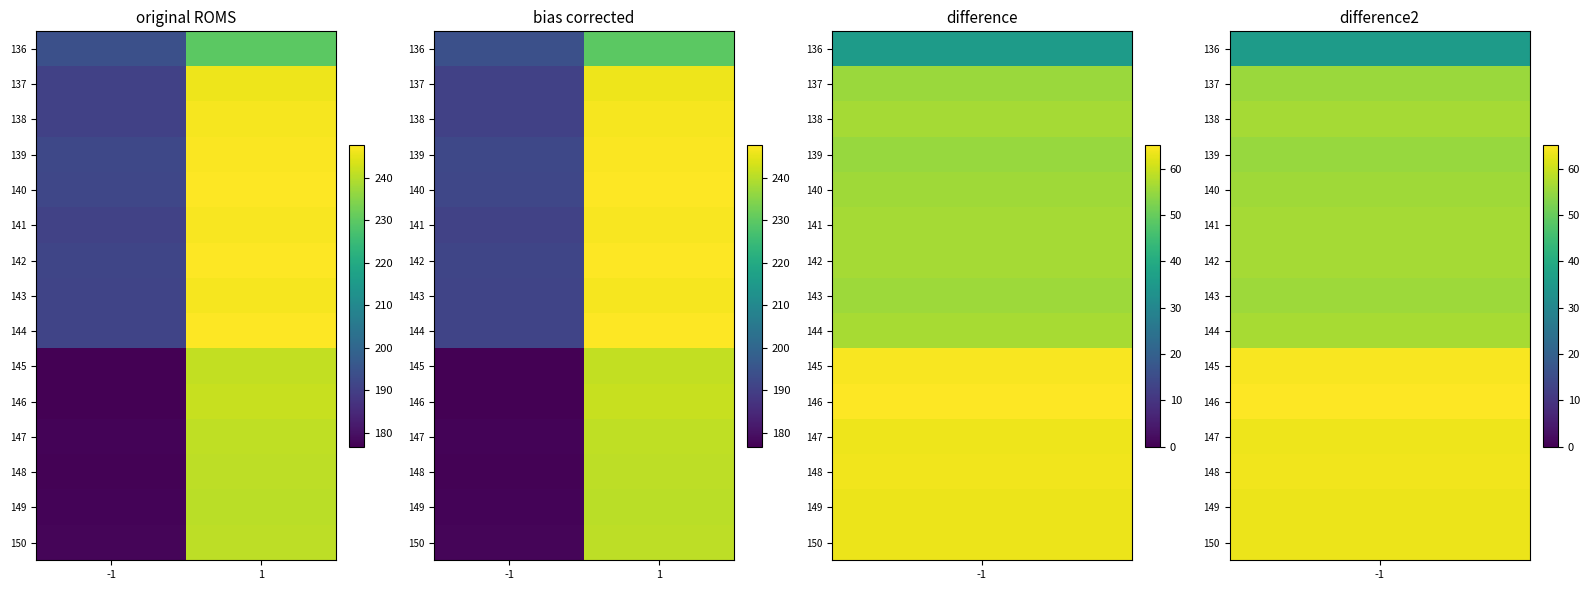

The value of 148 at 1 is 316.2. True or false?

False